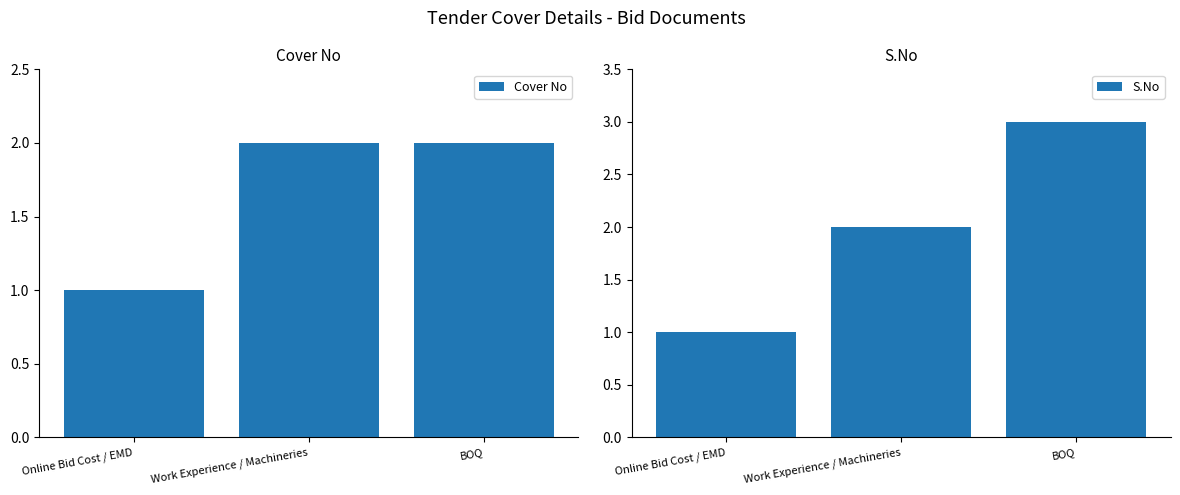

List the series in order of their peak value, highest first.

S.No, Cover No